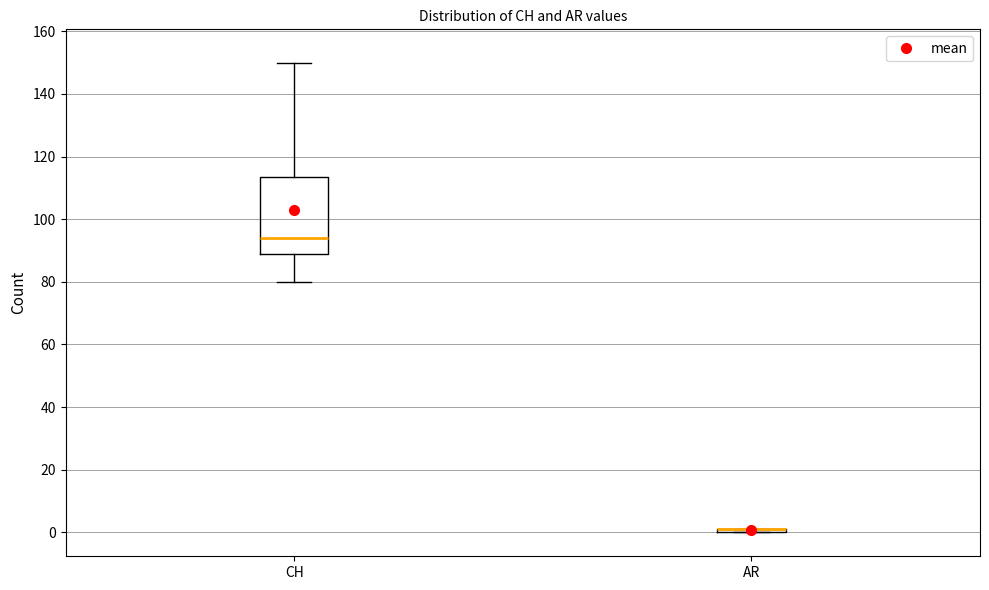

Reading left to right, transcribe this box plot: for each box, give where its median line is, the range the box spans, and where its two whiskers end, as read against the y-axis. The values are not printed on the chart, so give them approximately, as read against the axis.

CH: median 94, box 90 to 114, whiskers 80 to 150
AR: box collapsed to a line at 2, whiskers 0 to 2